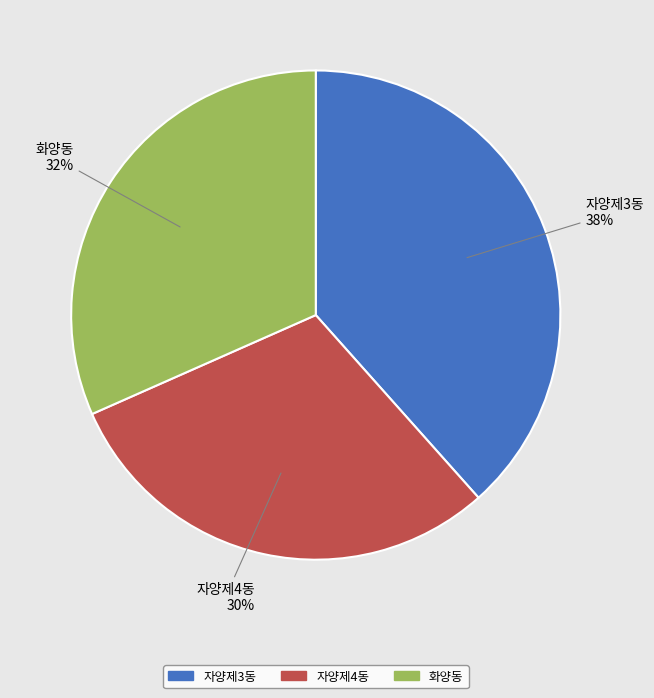

Which has a higher value, 자양제3동 or 자양제4동?

자양제3동